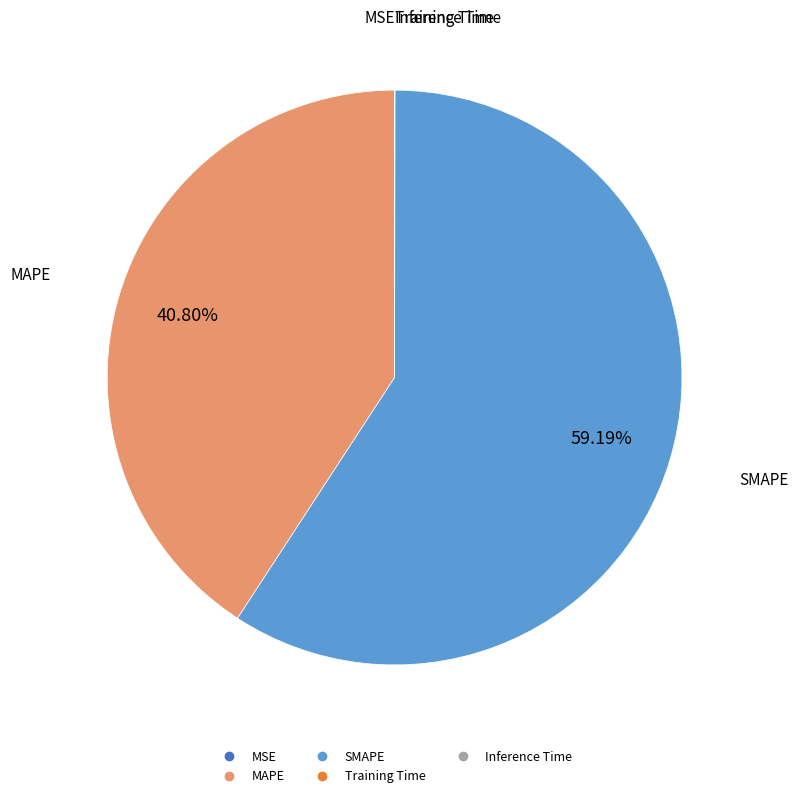

To the nearest percent, what is the combined percentage of SMAPE and MAPE?

100%